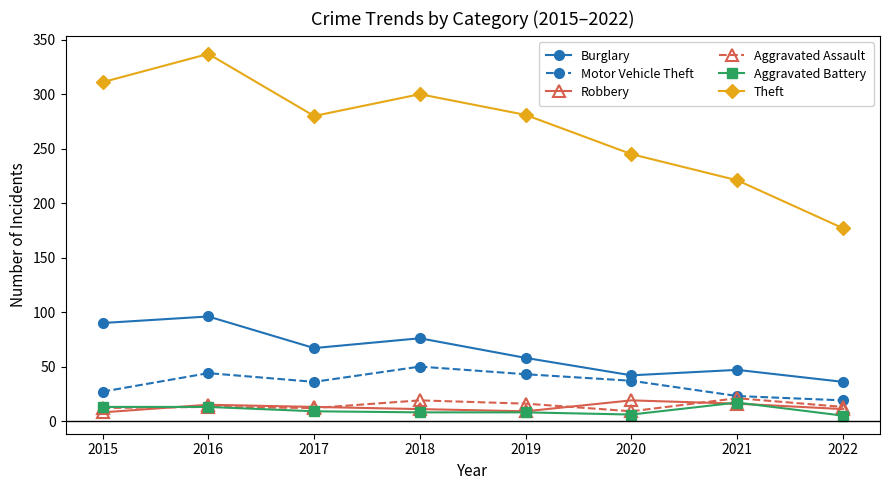

What value does the Aggravated Assault series have at 2018?

19